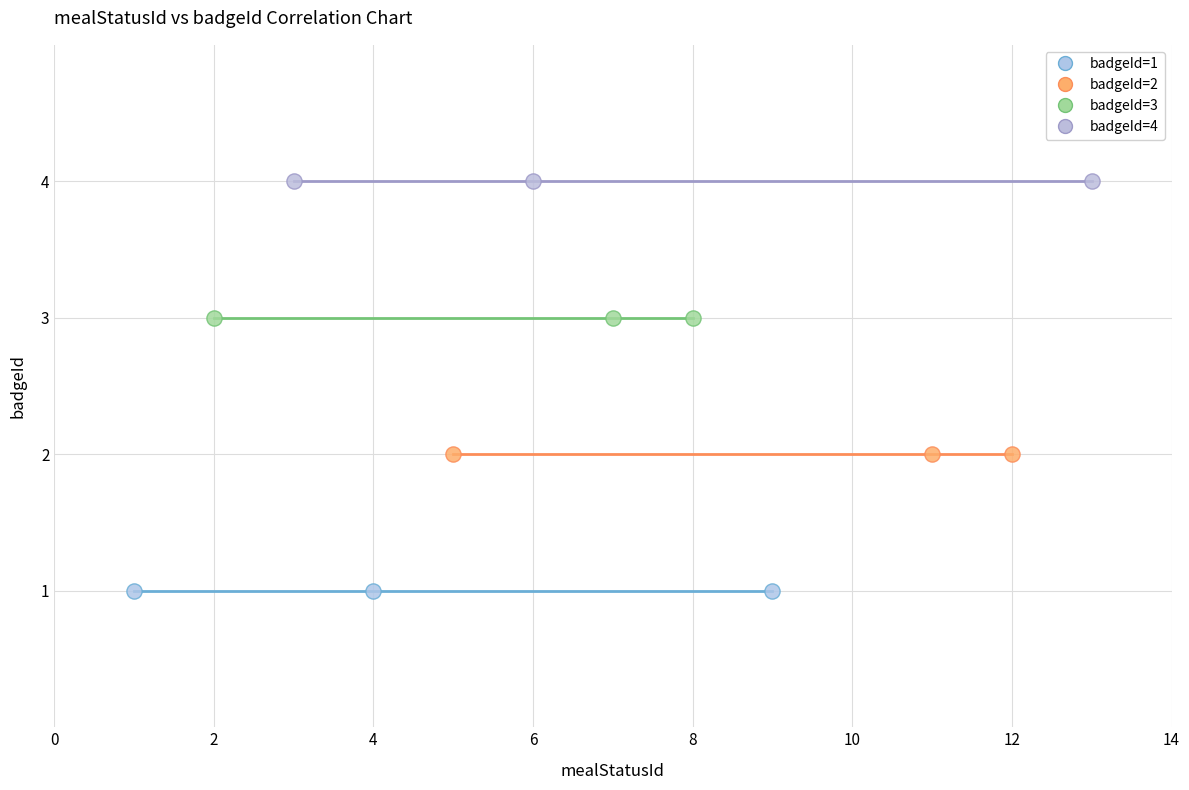

Which series reaches the minimum Y coordinate?

badgeId=1